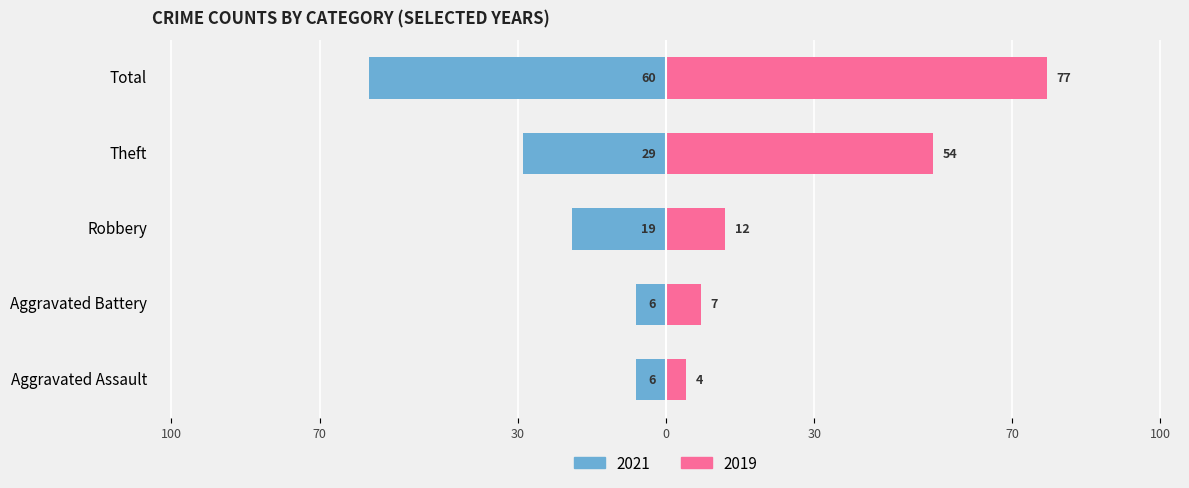

What is the label of the 2nd bar from the right?

Theft